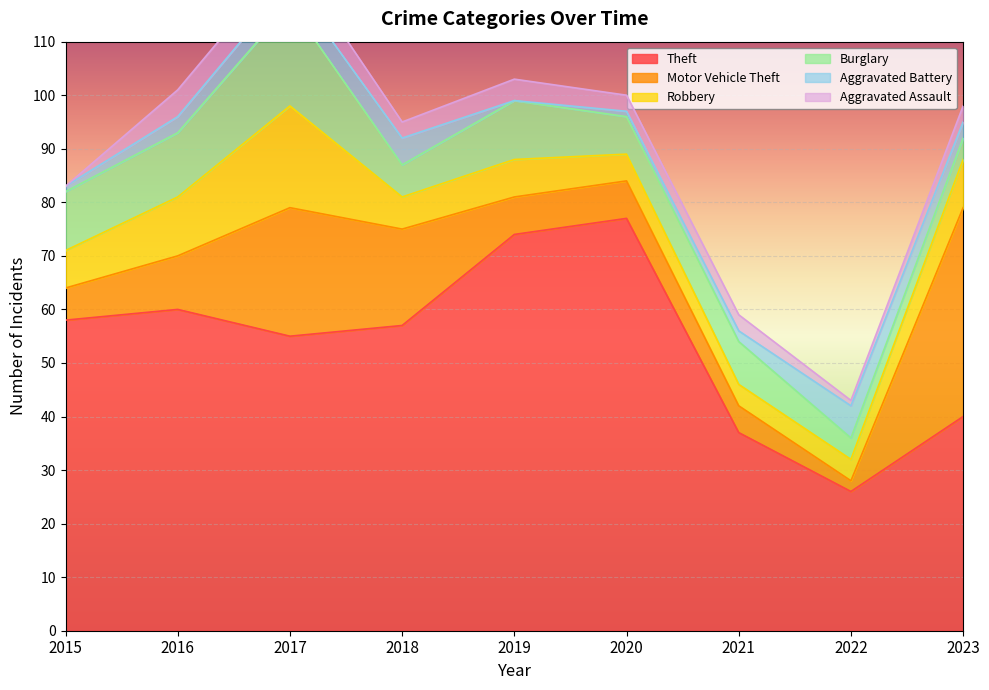

Reading left to right, what are all the values shown in this chart?

Theft: 58	60	55	57	74	77	37	26	40
Motor Vehicle Theft: 6	10	24	18	7	7	5	2	39
Robbery: 7	11	19	6	7	5	4	4	9
Burglary: 11	12	19	6	11	7	8	4	4
Aggravated Battery: 1	3	4	5	0	1	2	6	3
Aggravated Assault: 0	5	5	3	4	3	3	1	3